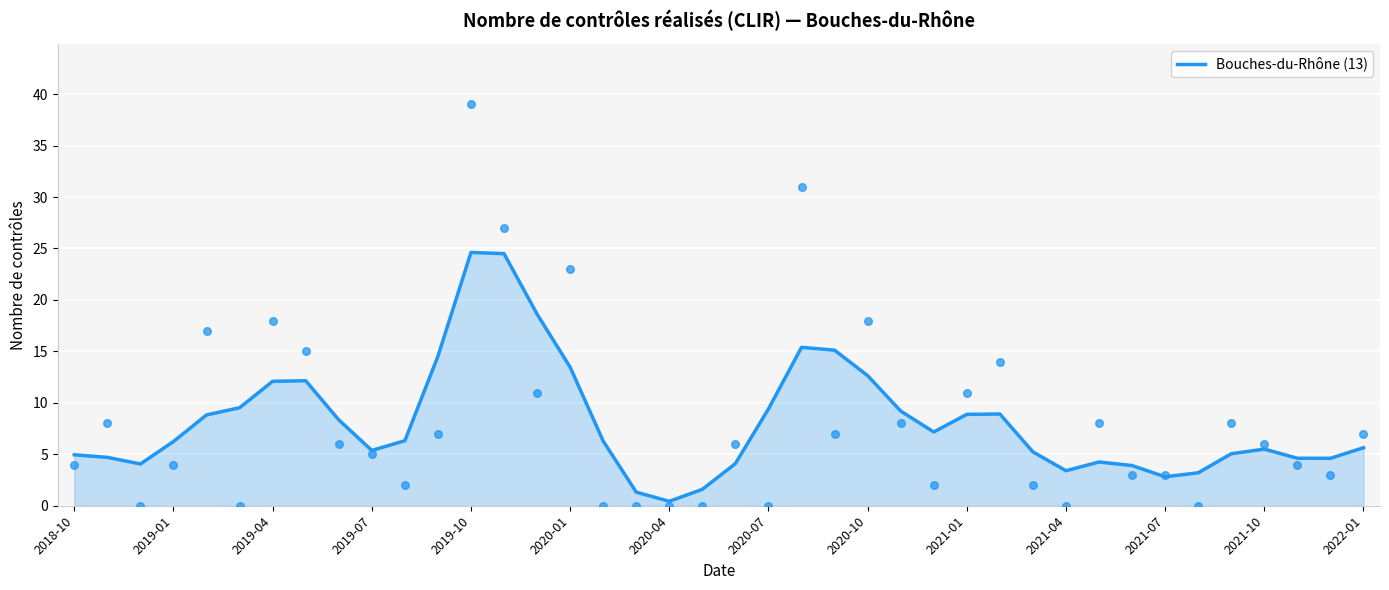

The value of Bouches-du-Rhône (13) at 2019-04 is 12.1. True or false?

True